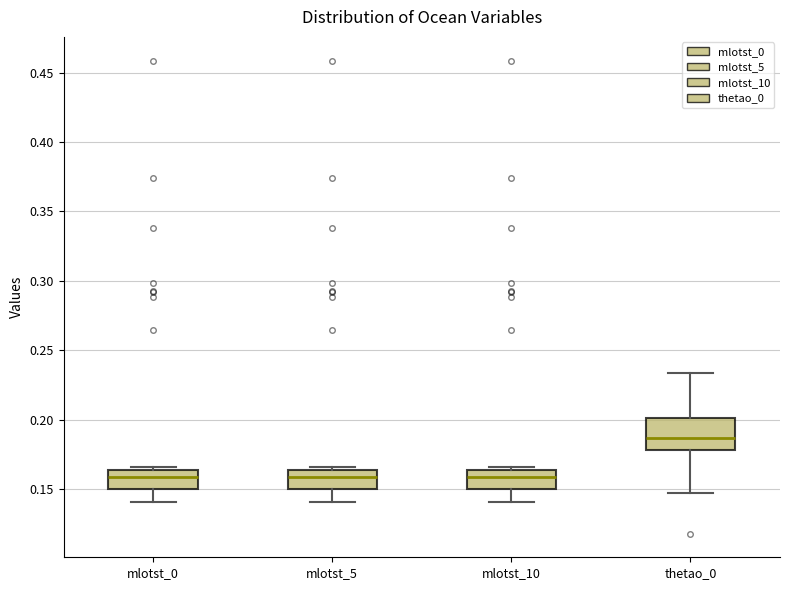

Which box is the tallest, from its lower edge to its upper edge?

thetao_0